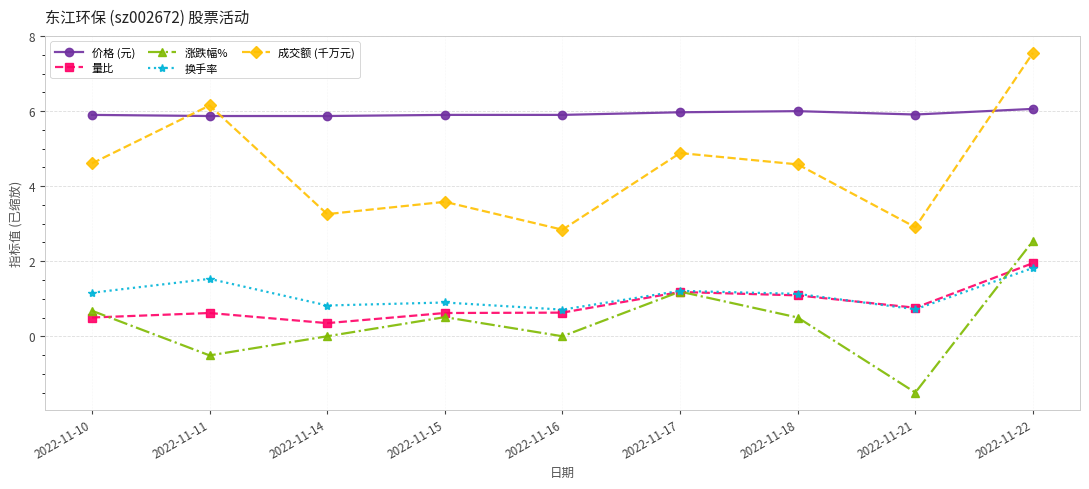

Which series ends up on top after the final intersection of 价格 (元) and 成交额 (千万元)?

成交额 (千万元)